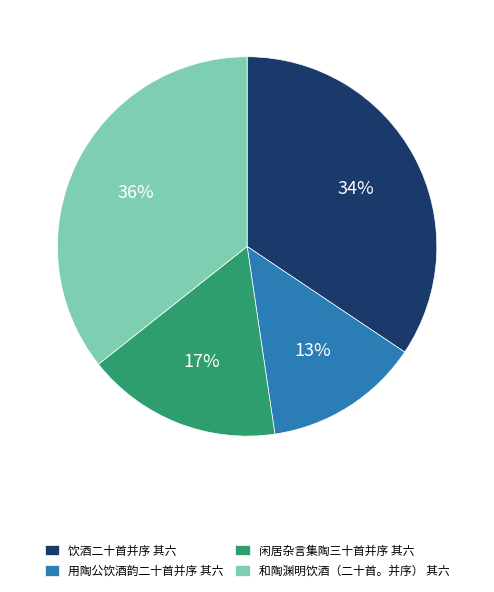

The 和陶渊明饮酒（二十首。并序） 其六 slice represents 48% of the pie. True or false?

False